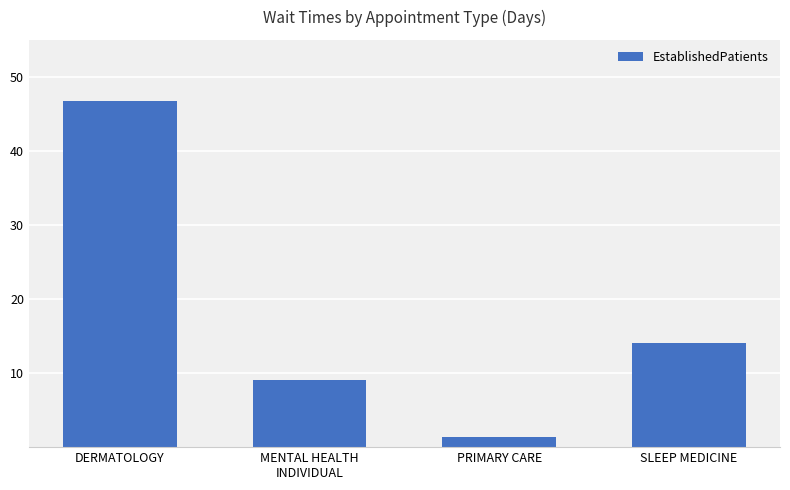

Are the bars horizontal?

No